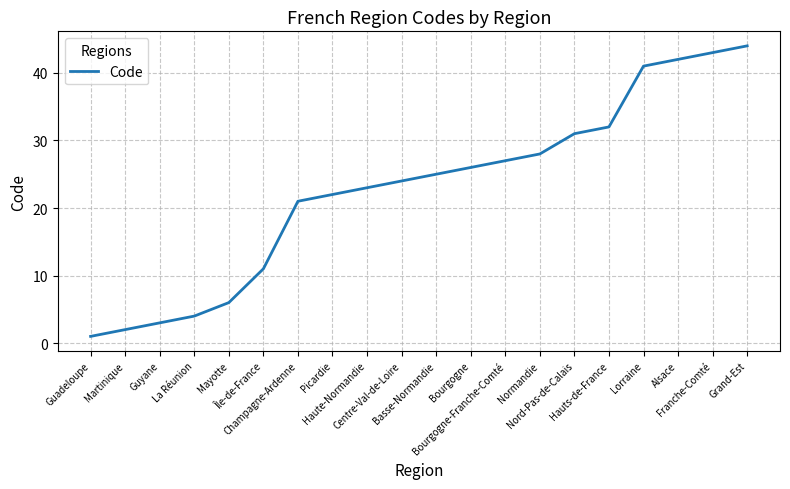

Reading right to left, what are all the values shown in this chart?

Grand-Est=44	Franche-Comté=43	Alsace=42	Lorraine=41	Hauts-de-France=32	Nord-Pas-de-Calais=31	Normandie=28	Bourgogne-Franche-Comté=27	Bourgogne=26	Basse-Normandie=25	Centre-Val-de-Loire=24	Haute-Normandie=23	Picardie=22	Champagne-Ardenne=21	Île-de-France=11	Mayotte=6	La Réunion=4	Guyane=3	Martinique=2	Guadeloupe=1